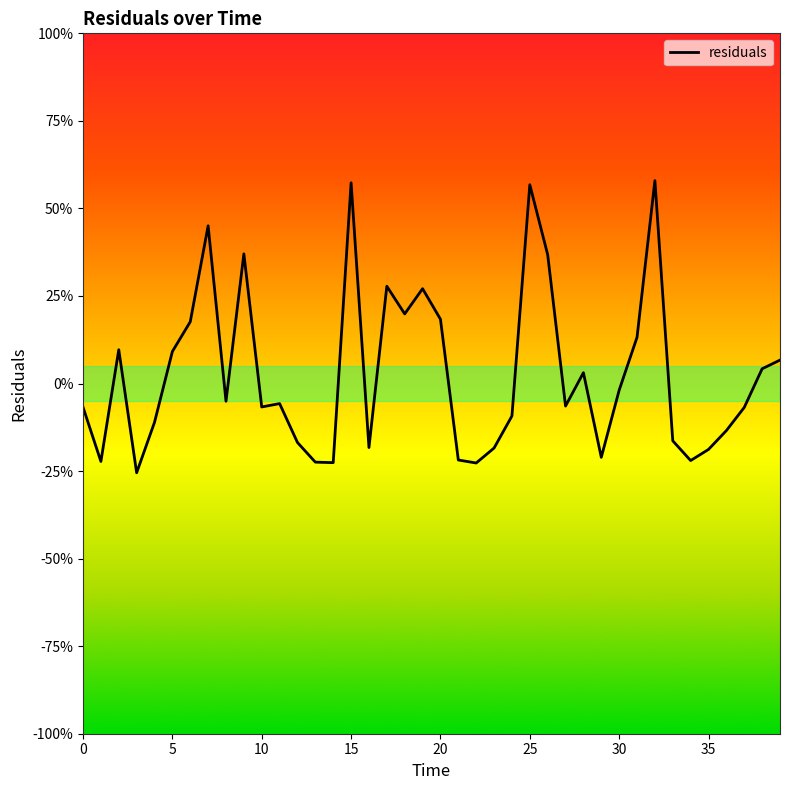

Does the chart have visible grid lines?

No